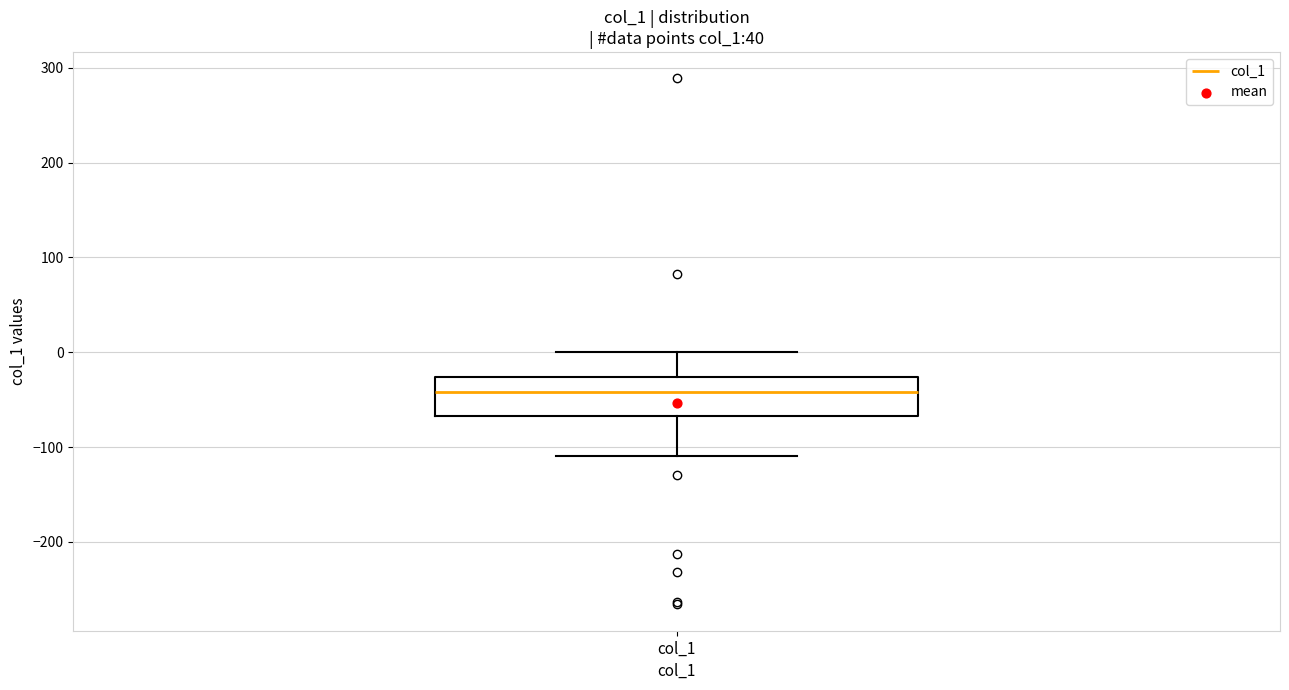

Read this box plot against the y-axis: the position of the median line, the range covered by the box, and the ends of both whiskers. The values are not printed on the chart, so give them approximately, as read against the axis.

median -40, box -70 to -30, whiskers -110 to 0